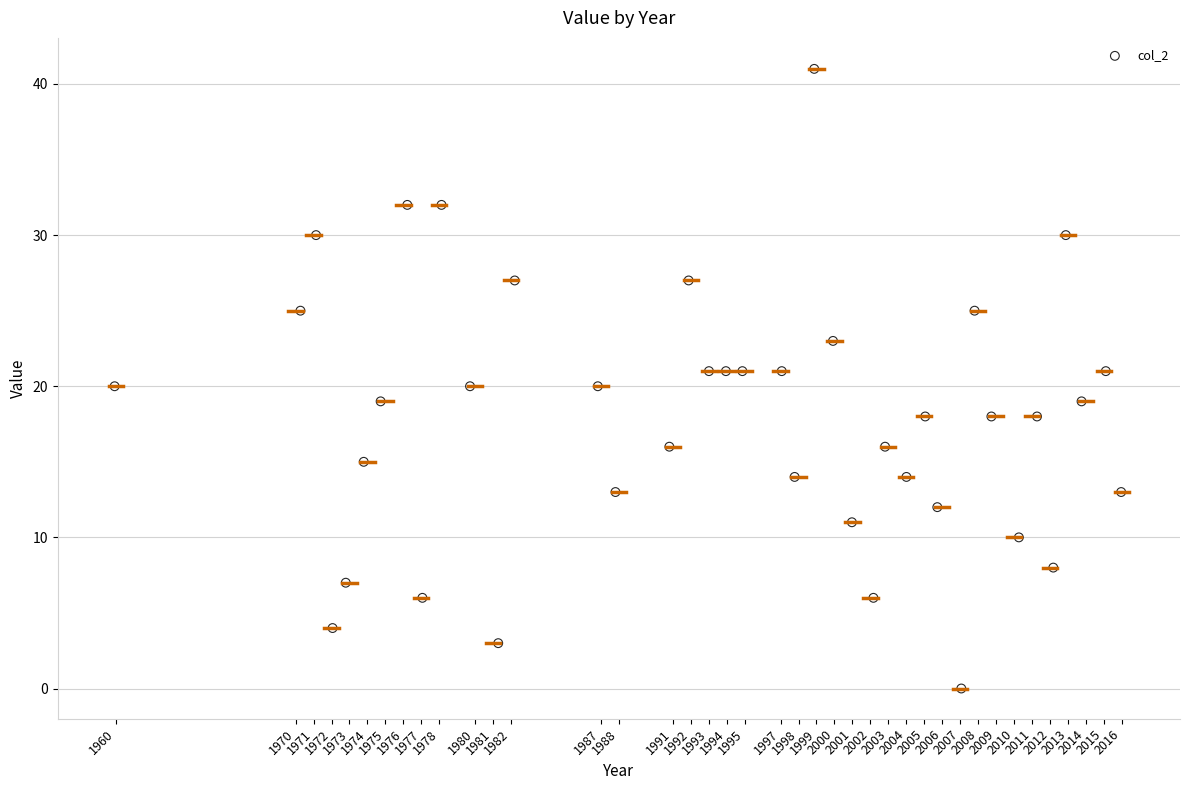

What is the range of Y values (max minus min)?

41